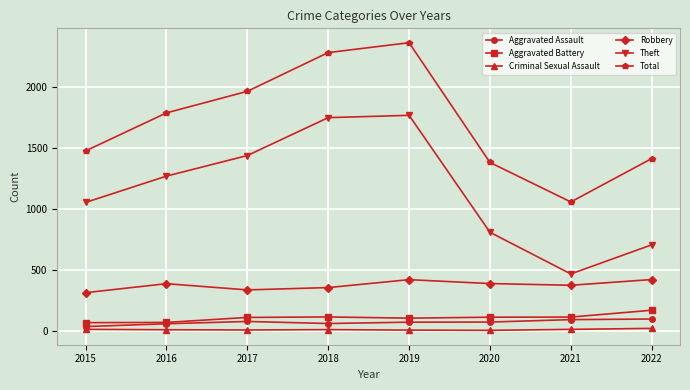

What is the difference between the Theft values at 2019 and 2022?

1063